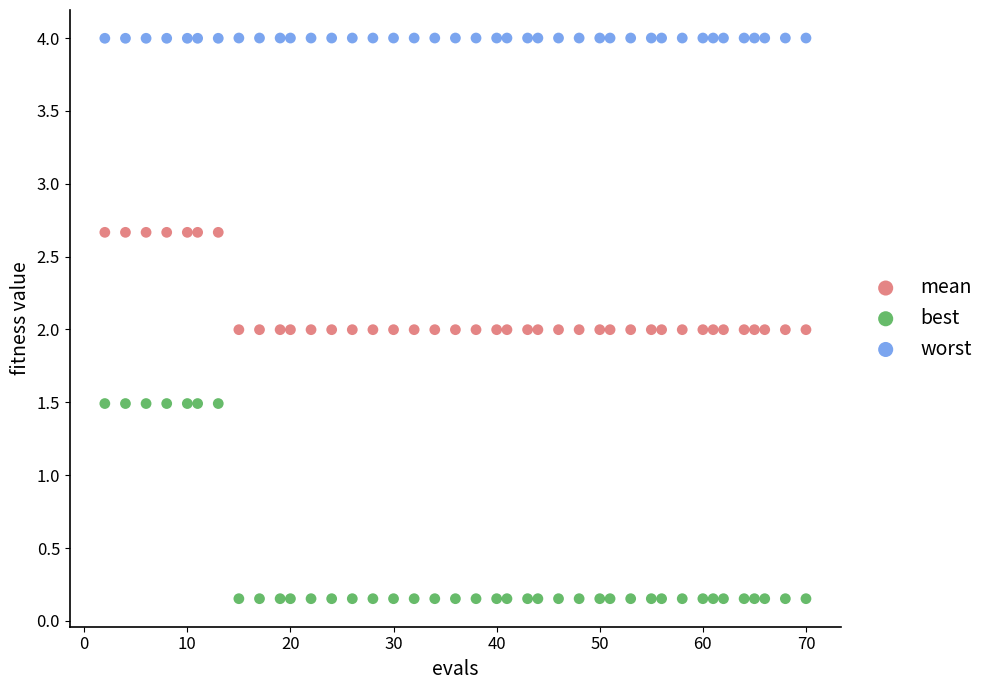

Which series has the largest Y range (max minus min)?

best